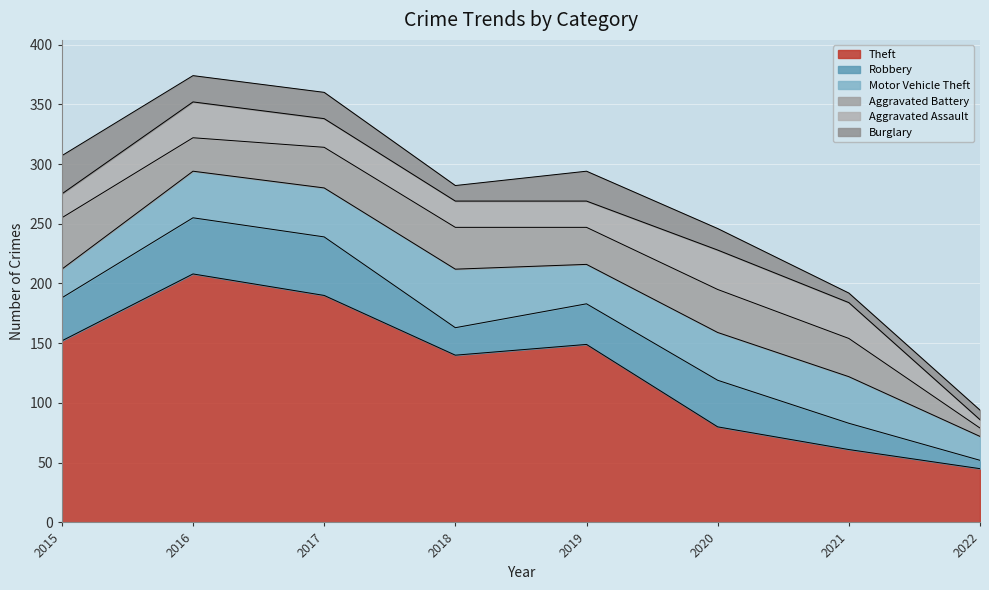

Reading left to right, extract all data points from this chart.

Theft: 152	208	190	140	149	80	61	45
Robbery: 36	47	49	23	34	39	22	7
Motor Vehicle Theft: 24	39	41	49	33	40	39	20
Aggravated Battery: 43	28	34	35	31	36	32	7
Aggravated Assault: 20	30	24	22	22	33	30	7
Burglary: 32	22	22	13	25	18	8	8